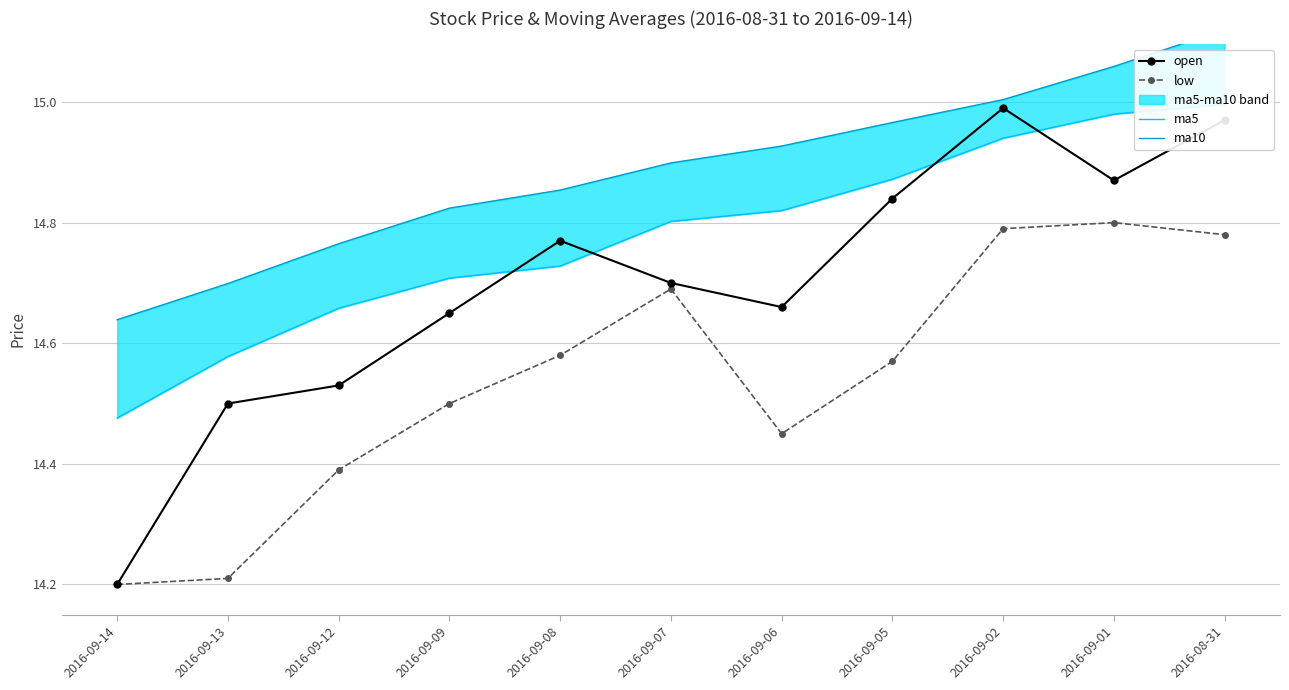

At which category is the sum across all series the highest?

2016-08-31